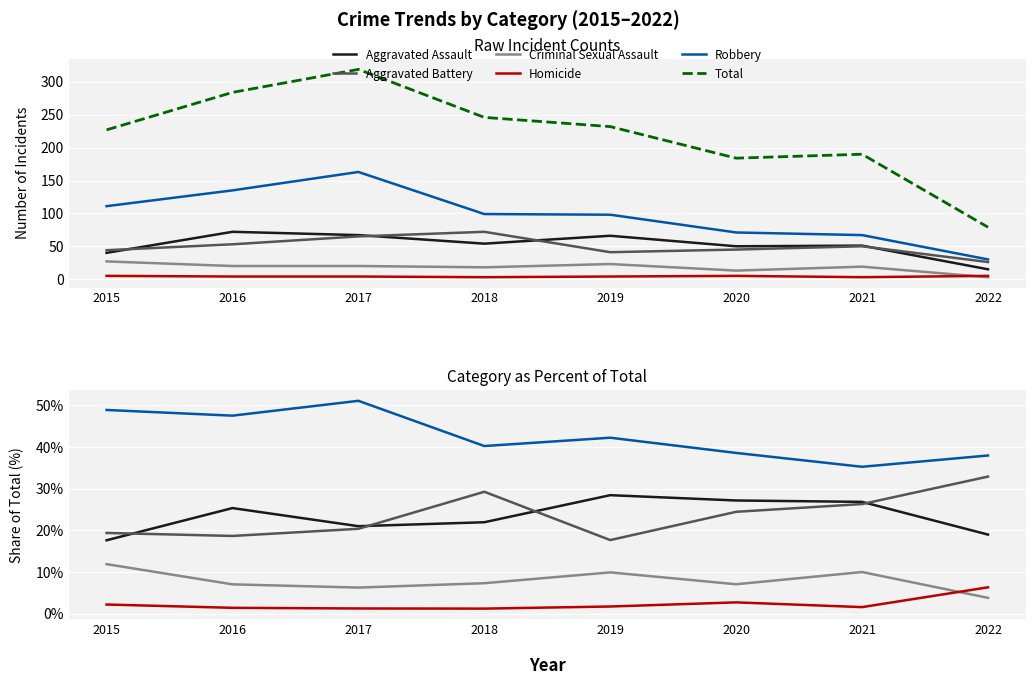

What is the value of the Criminal Sexual Assault point at the 2nd from the left?

7.0